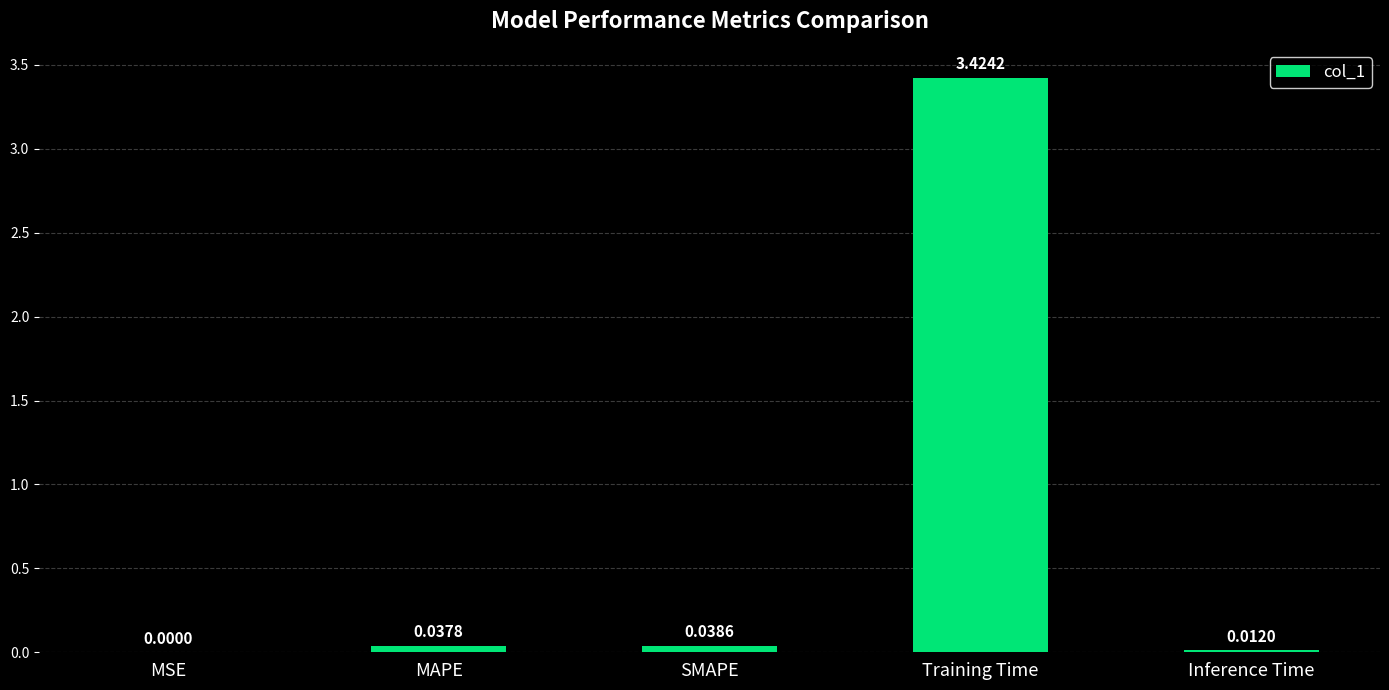

Is it true that the value at SMAPE is 0.0?

True